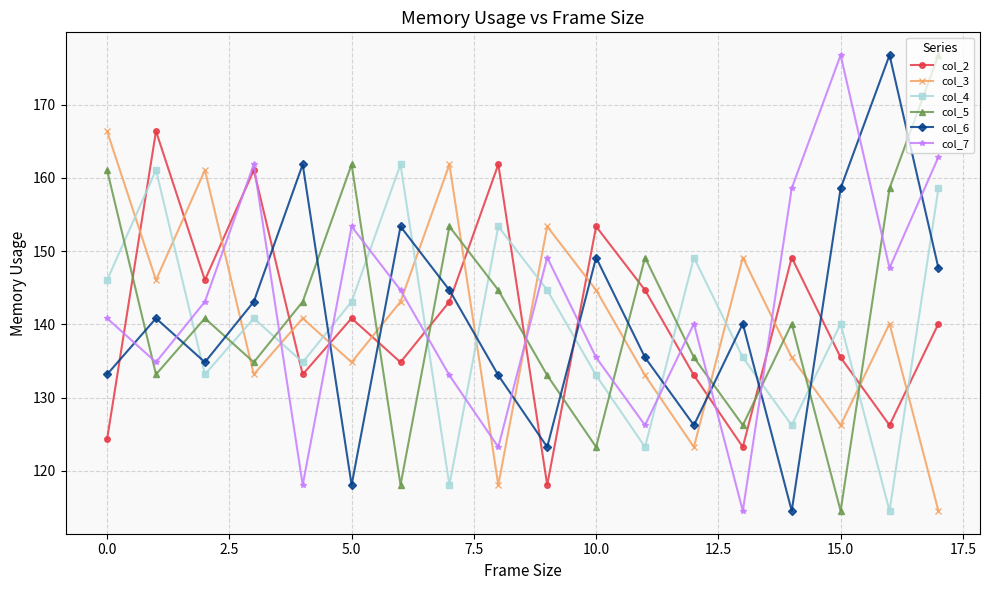

What is the value of the col_7 point at the 3rd from the left?

143.1